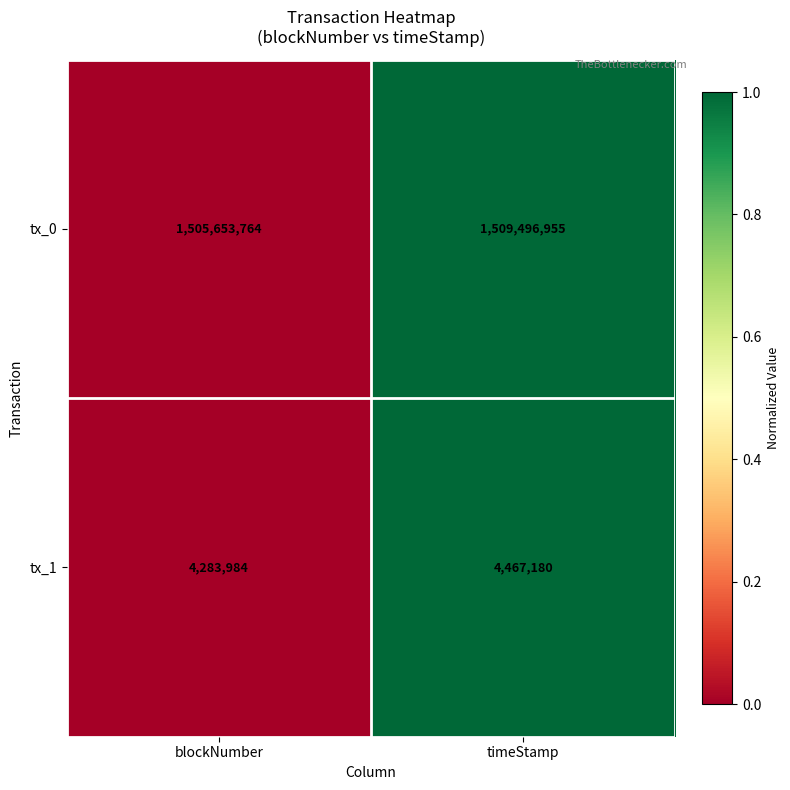

Reading left to right, transcribe all the data shown in this chart.

tx_0: 1505653764	1509496955
tx_1: 4283984	4467180